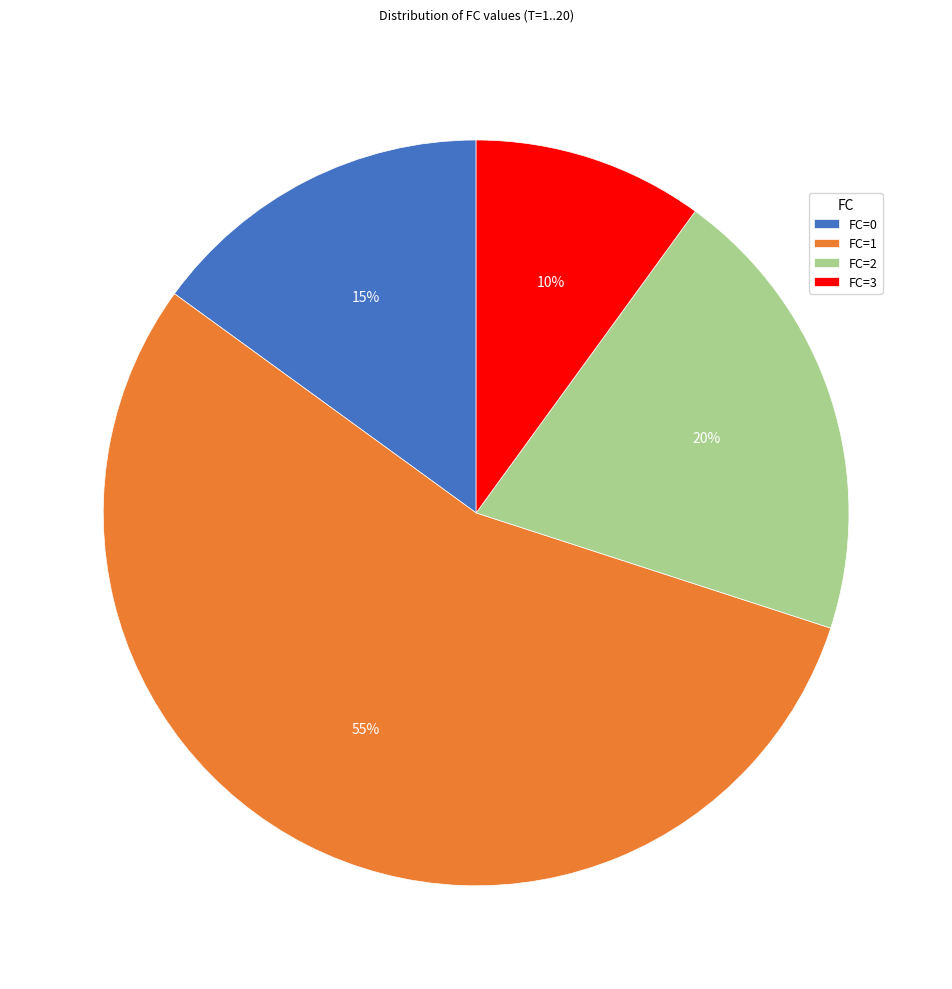

To the nearest percent, what percentage of the pie is FC=3?

10%